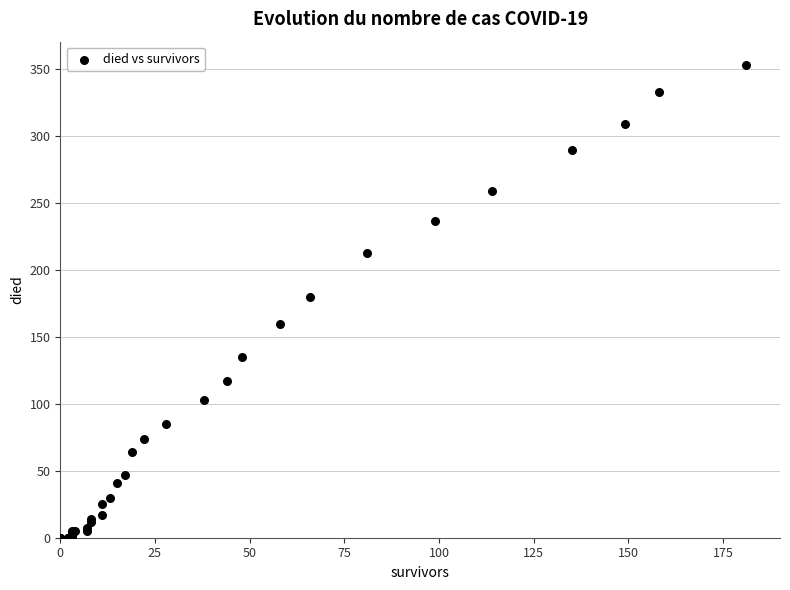

What Y value in the scatter plot is closest to 176?

180